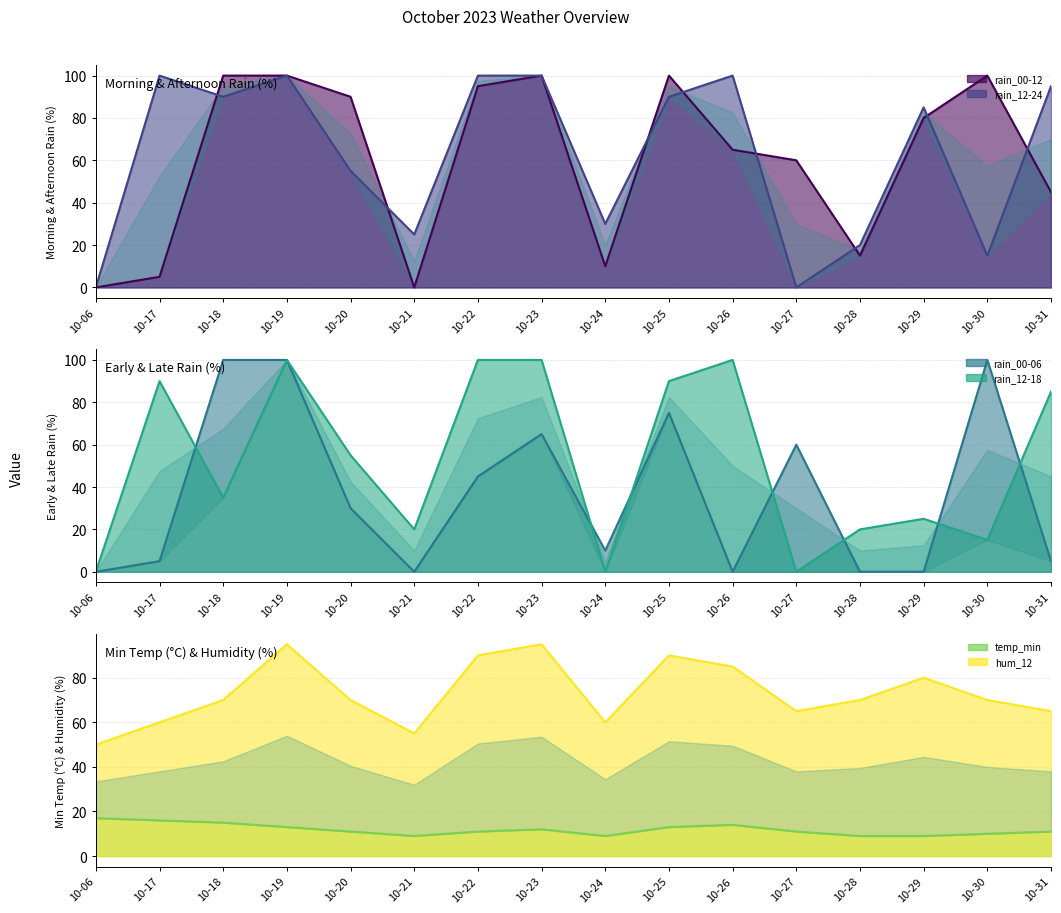

Which category has the lowest value across all series?

10-06